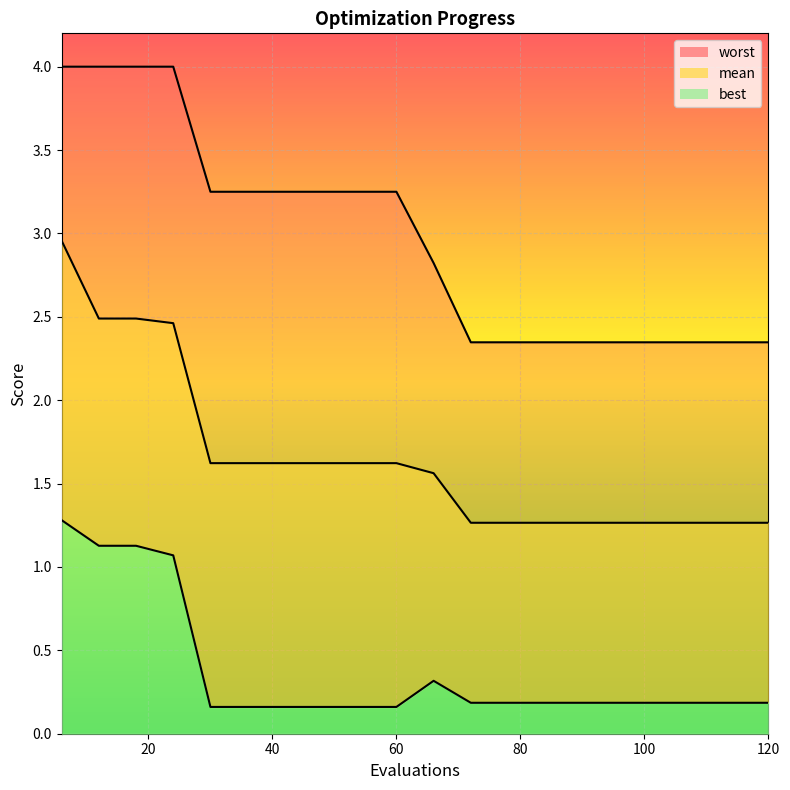

True or false: best has a value of 0.1 at 102.

False